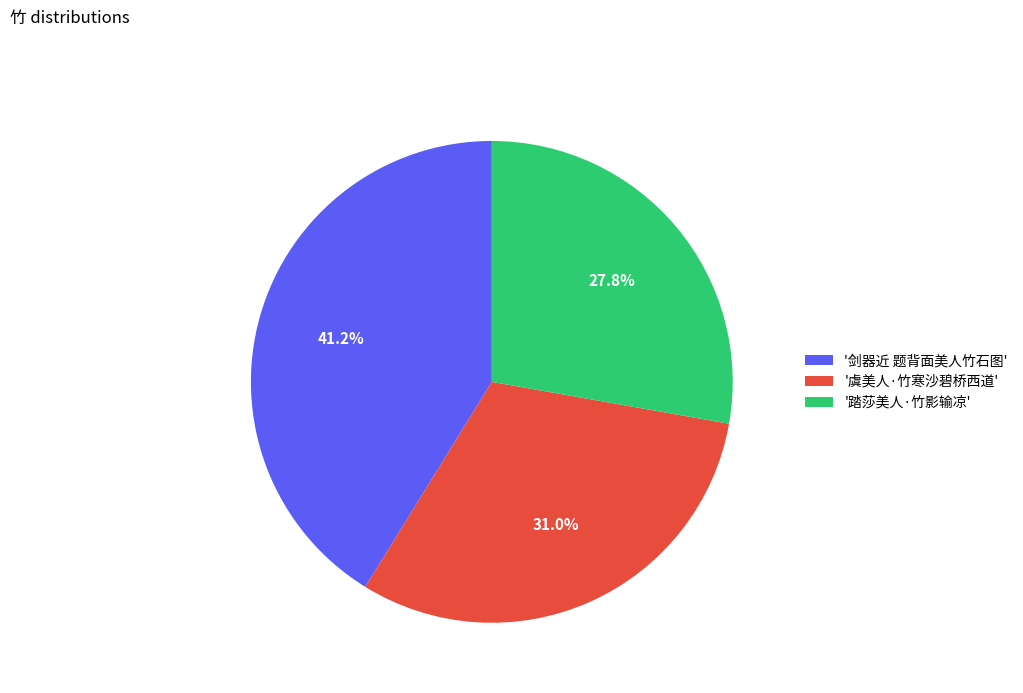

Do '踏莎美人·竹影输凉' and '虞美人·竹寒沙碧桥西道' together represent more than half of the pie?

Yes